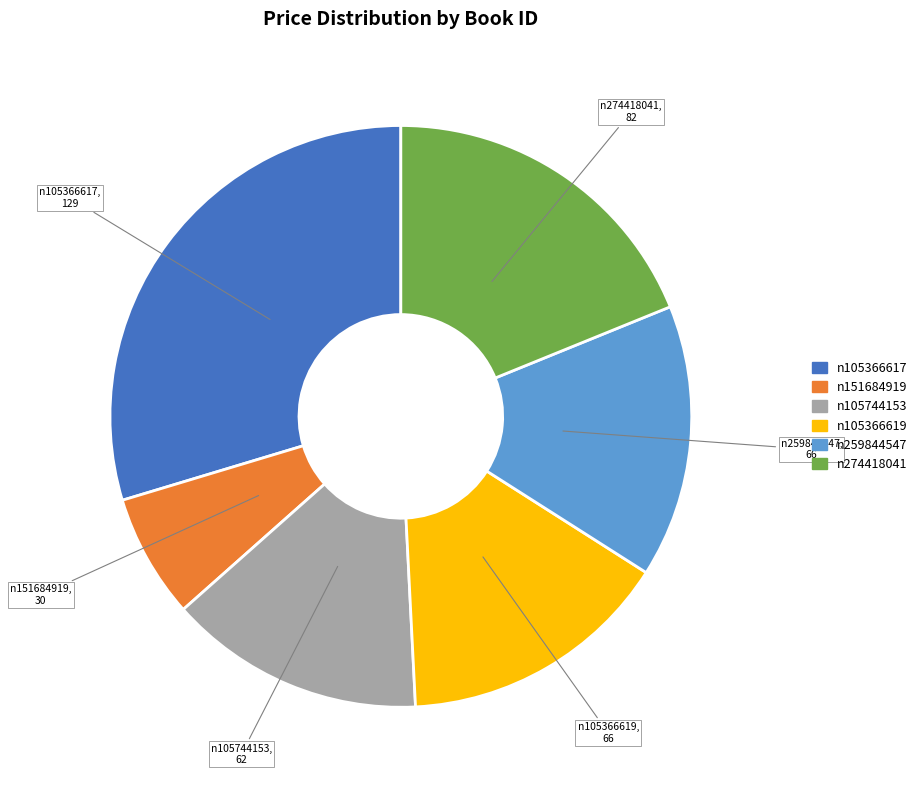

Does n105366617 account for over 50% of the chart?

No